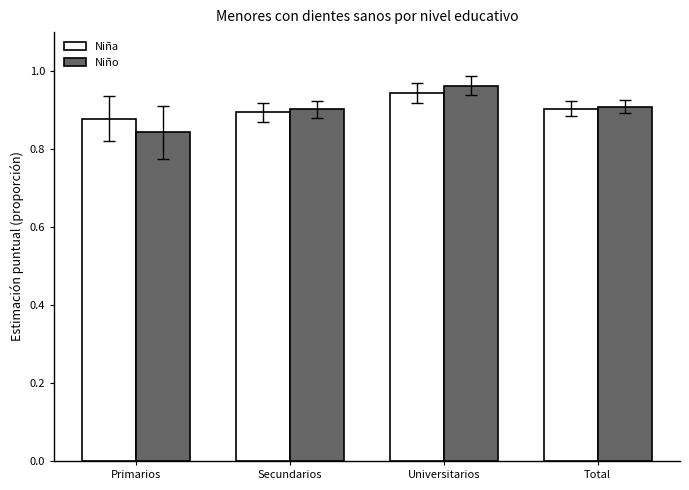

The Niña series shows 0.3 at Universitarios. True or false?

False